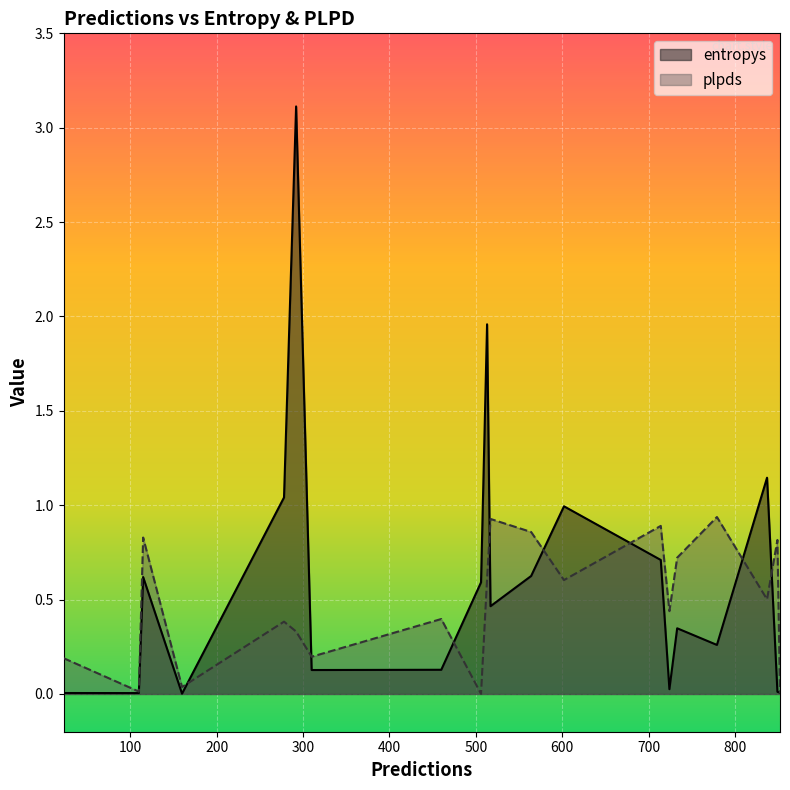

The plpds series shows 0.0 at 852. True or false?

False